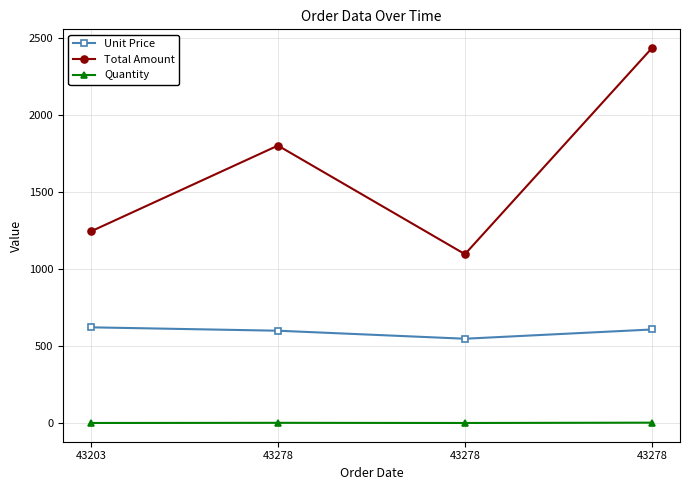

List the series in order of their overall mean, highest first.

Total Amount, Unit Price, Quantity